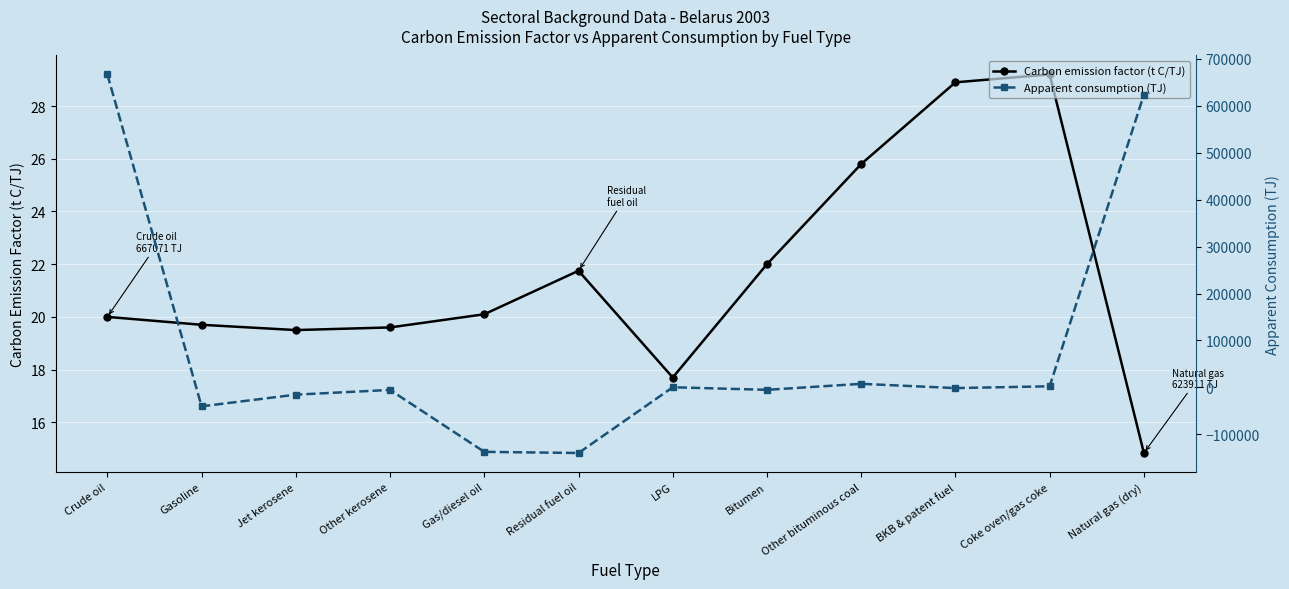

What is the total value across all series at Residual fuel oil?

-139817.7